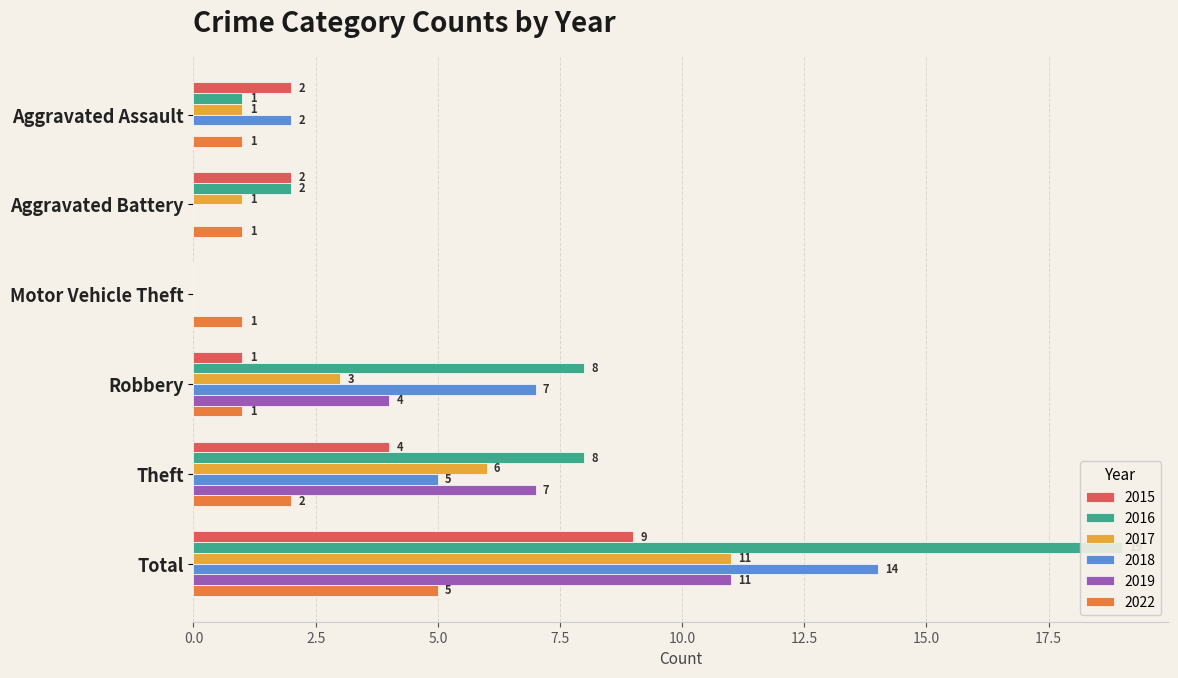

Between Aggravated Battery and Theft, which series saw the biggest shift?

2019